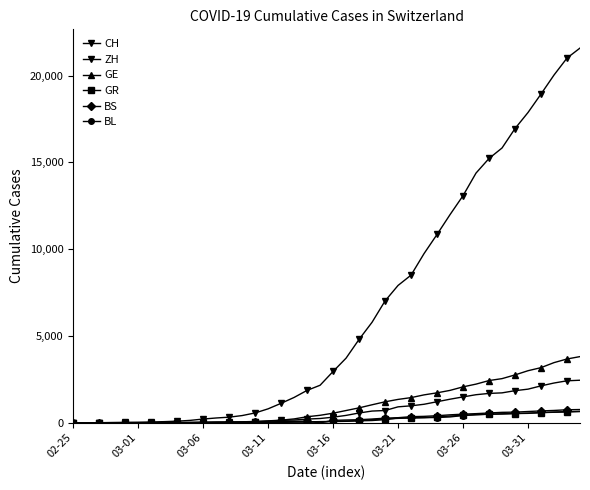

How many distinct data groups are displayed?

6